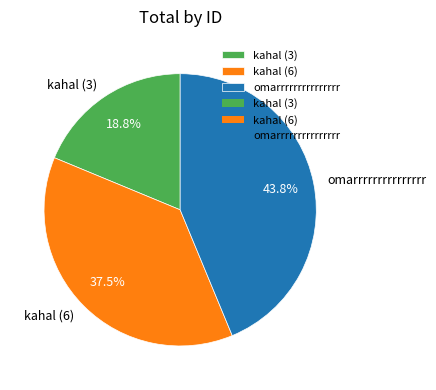

What is the largest slice in the pie chart?

omarrrrrrrrrrrrrrr